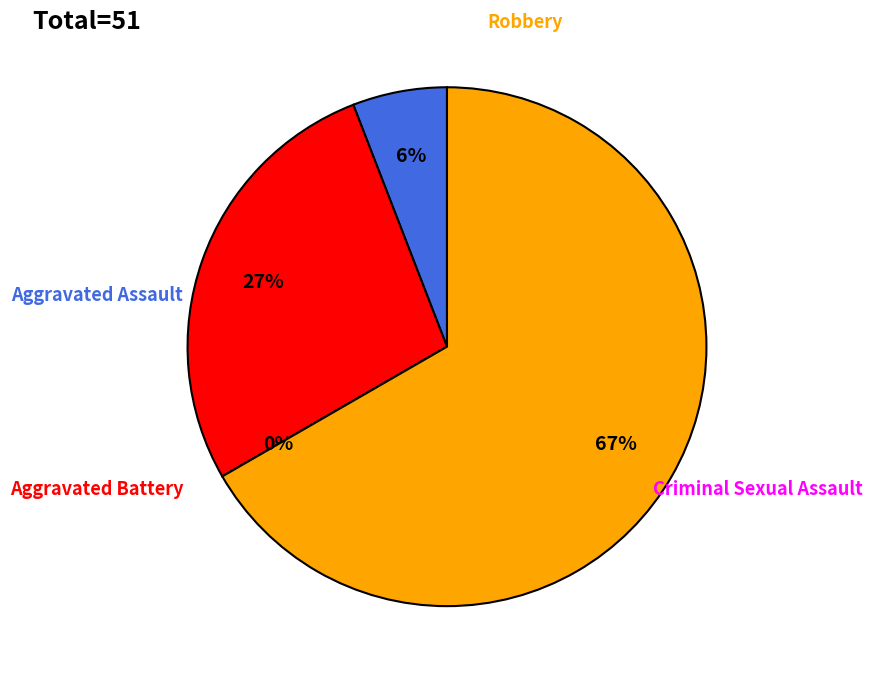

Which has a higher value, Aggravated Assault or Criminal Sexual Assault?

Aggravated Assault